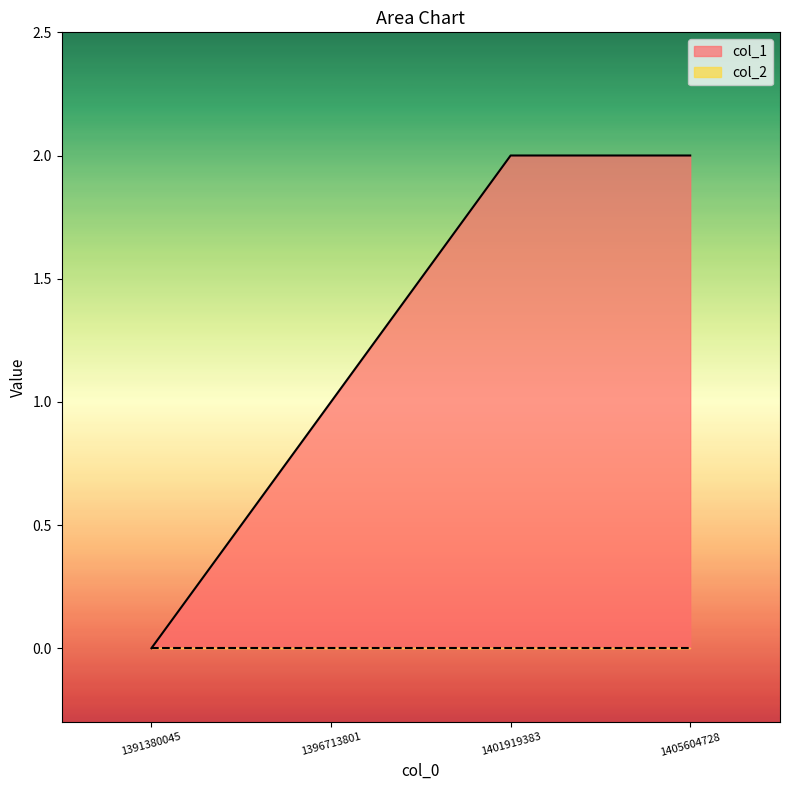

List the labels in order of value, largest first.

1401919383, 1405604728, 1396713801, 1391380045